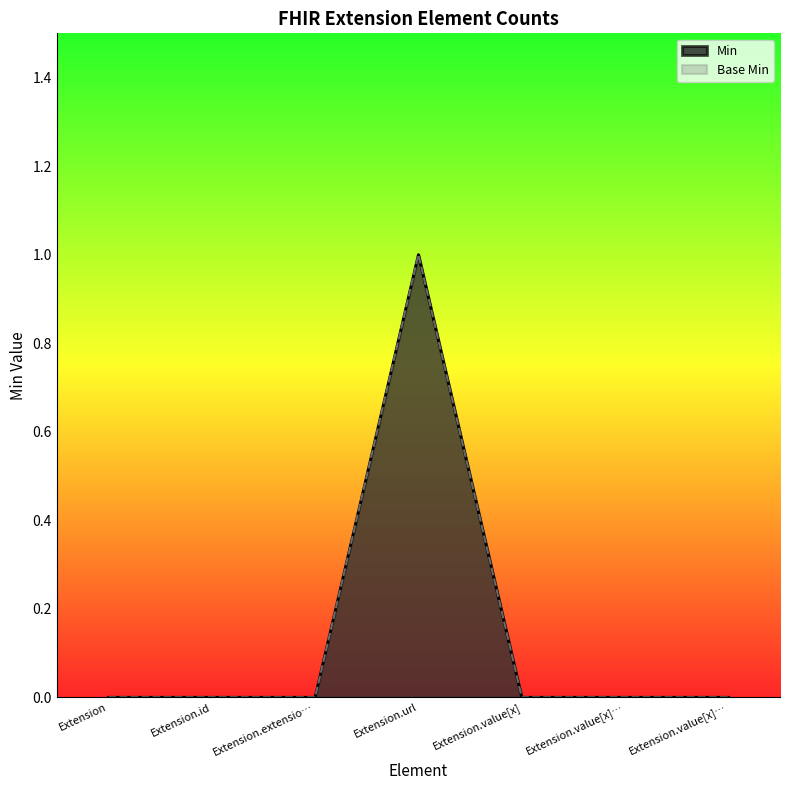

The Base Min series shows 0 at Extension.value[x]. True or false?

True